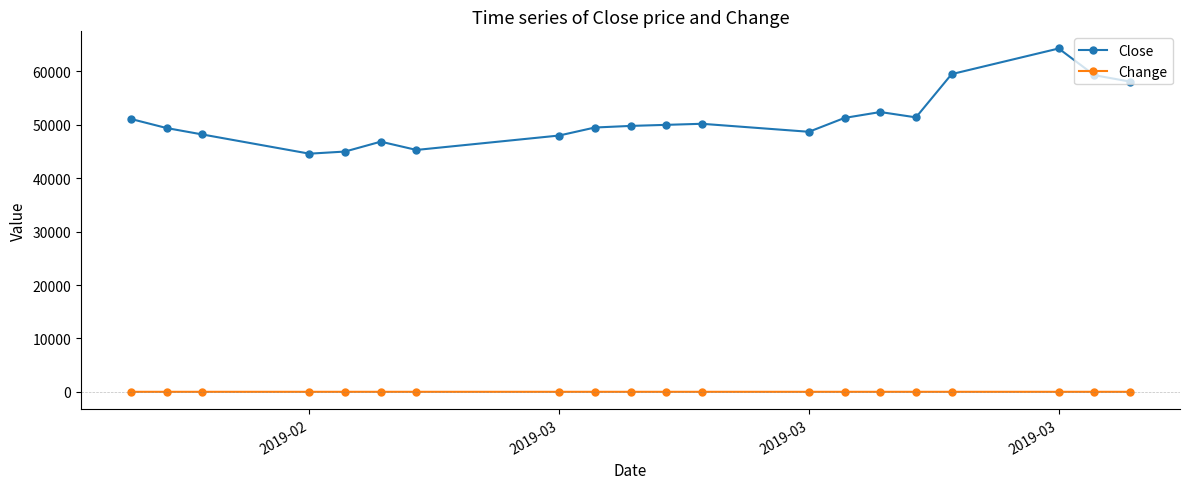

Which series has the widest spread of values?

Close